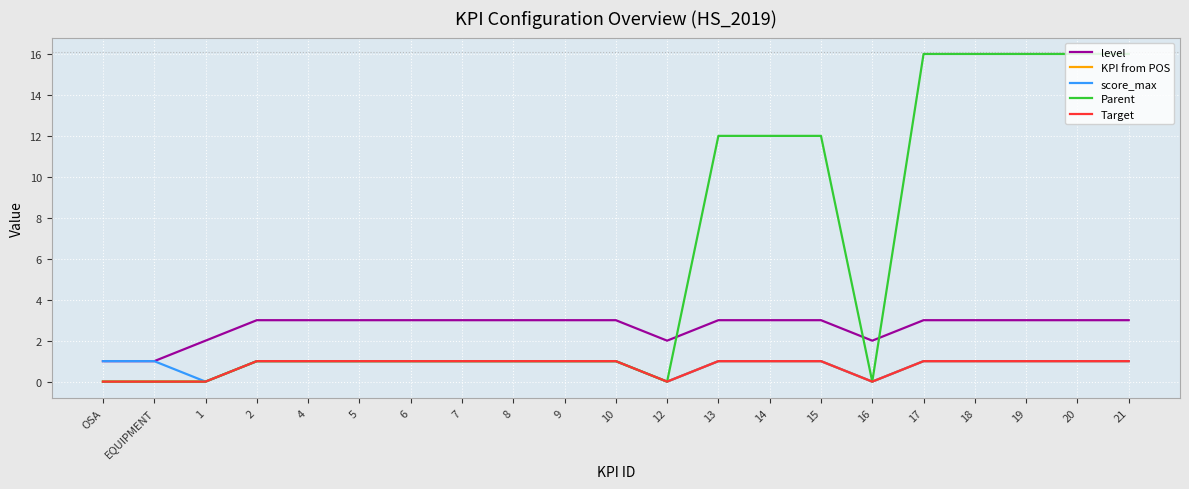

Reading left to right, list all the values displayed in this chart.

level: 1	1	2	3	3	3	3	3	3	3	3	2	3	3	3	2	3	3	3	3	3
KPI from POS: 0	0	0	1	1	1	1	1	1	1	1	0	1	1	1	0	1	1	1	1	1
score_max: 1	1	0	1	1	1	1	1	1	1	1	0	1	1	1	0	1	1	1	1	1
Parent: 0	0	0	1	1	1	1	1	1	1	1	0	12	12	12	0	16	16	16	16	16
Target: 0	0	0	1	1	1	1	1	1	1	1	0	1	1	1	0	1	1	1	1	1